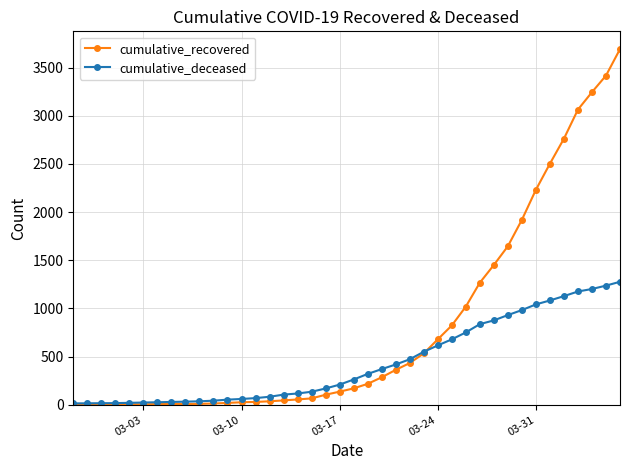

Which series has the largest total across all categories?

cumulative_recovered